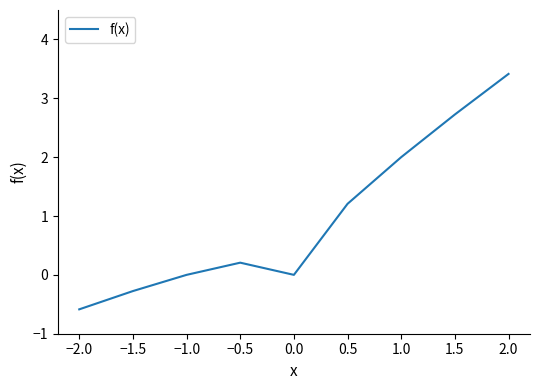

Where is the first local minimum?

0.0